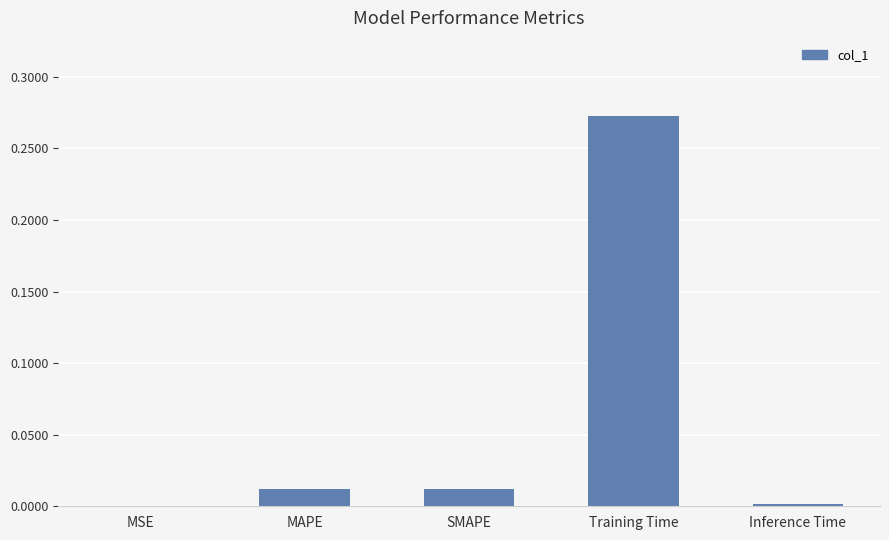

At which category does the chart reach its peak across all series?

Training Time